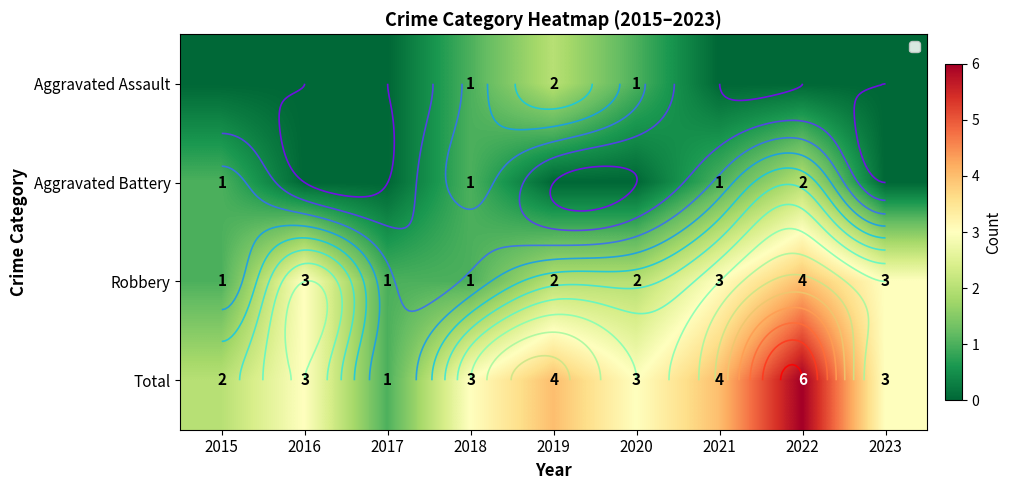

List the series in order of their peak value, highest first.

Total, Robbery, Aggravated Assault, Aggravated Battery